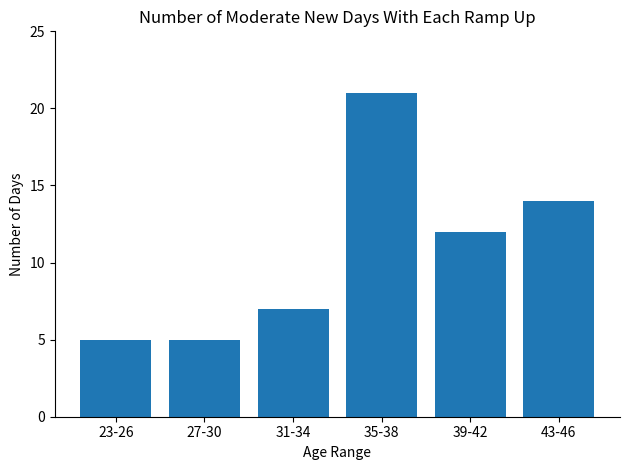

What position from the right is 27-30?

5